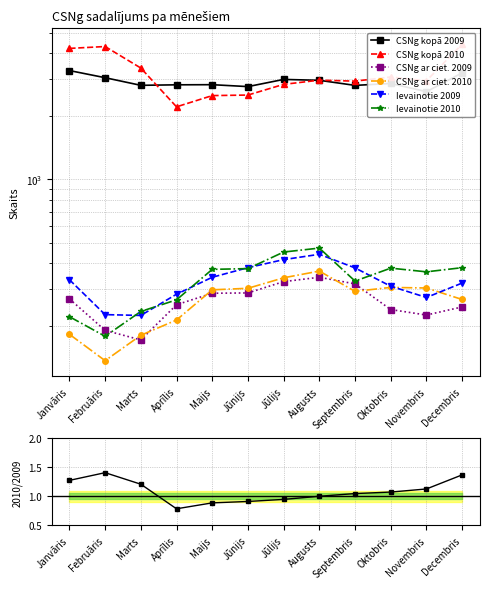

What is the approximate value of CSNg ar ciet. 2010 at Februāris, to the nearest 50?

150